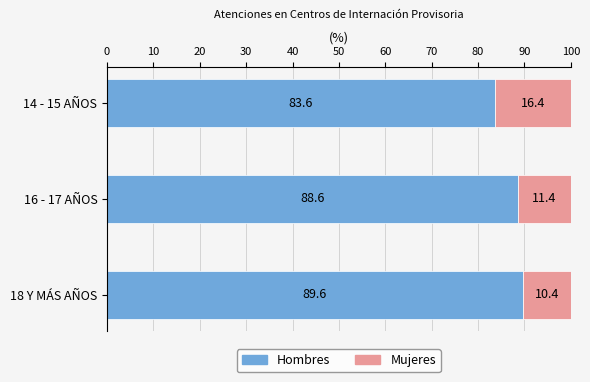

What is the maximum value for Hombres?

89.6